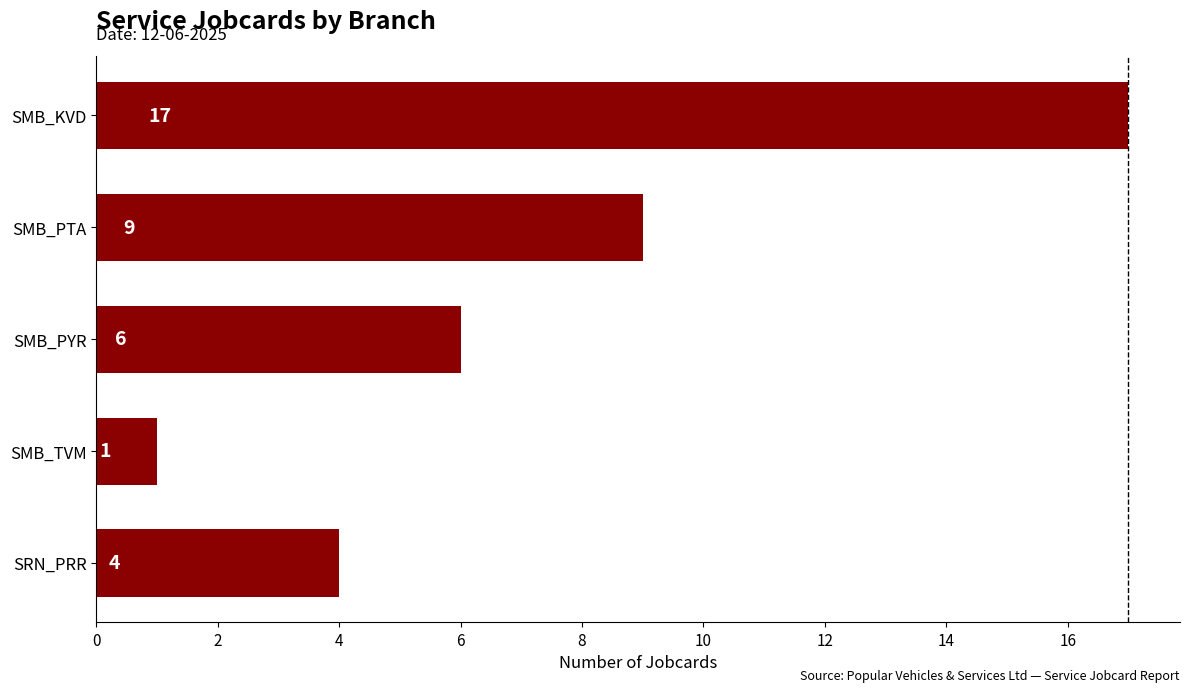

Does the chart contain stacked bars?

No